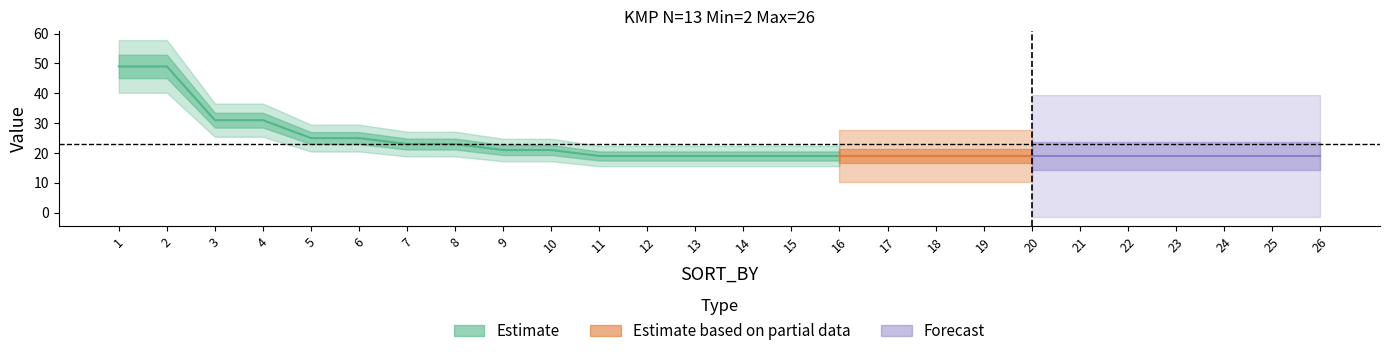

True or false: the data shows 40 at 5.

False